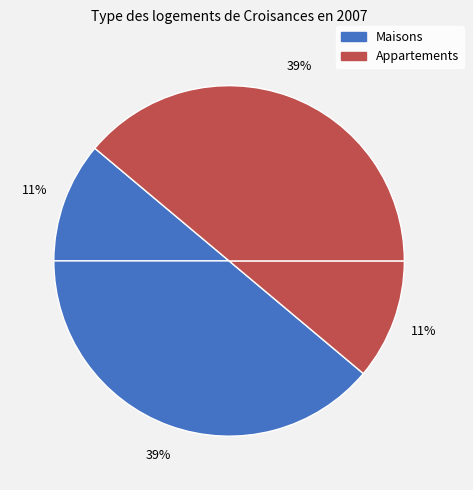

Count the number of slices in the pie.

4